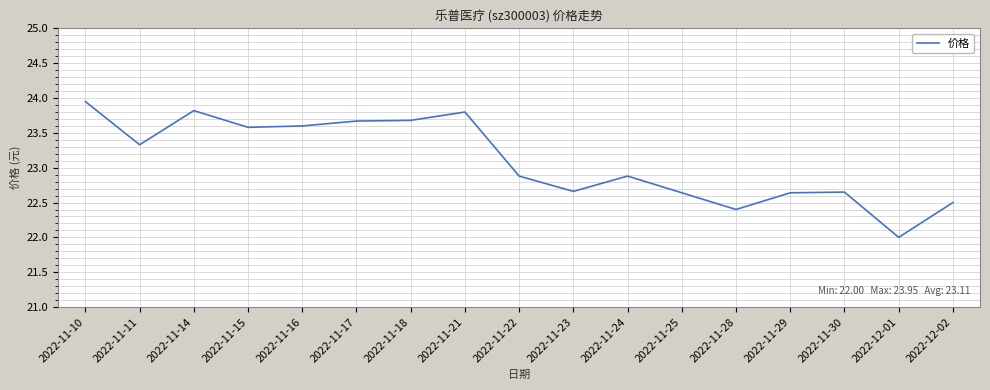

Read the value at 2022-12-01.

22.0